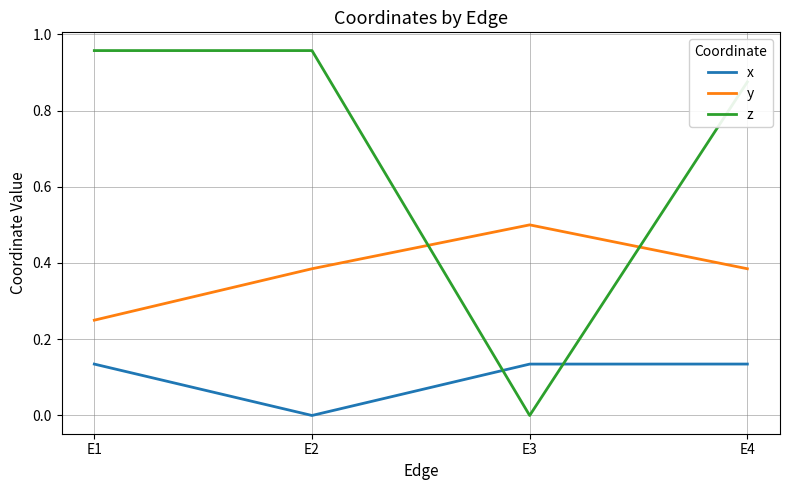

Where is the first local maximum for y?

E3